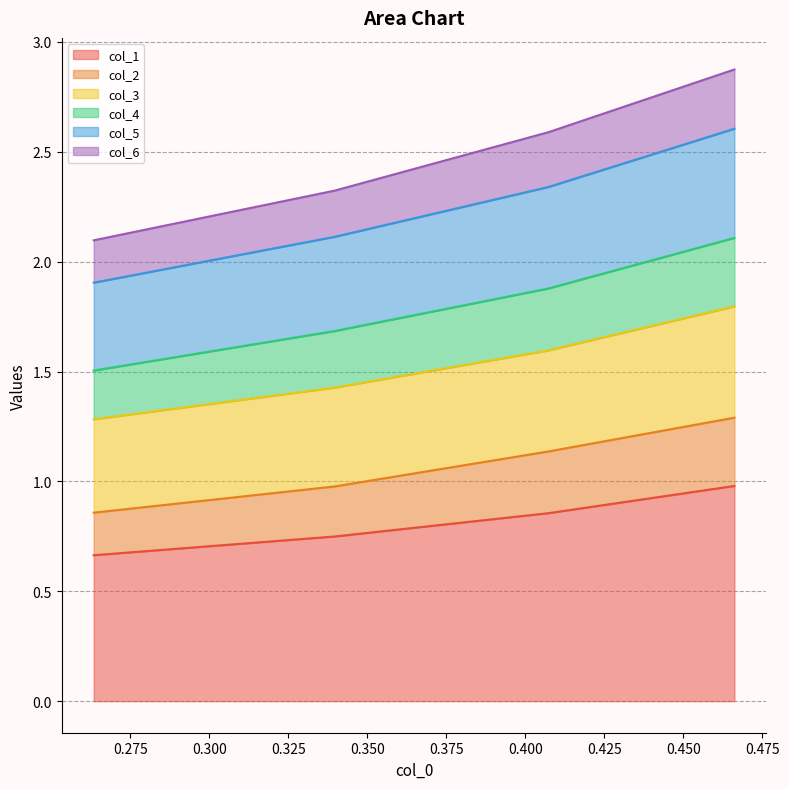

What is the highest value of the col_1 series?

1.0